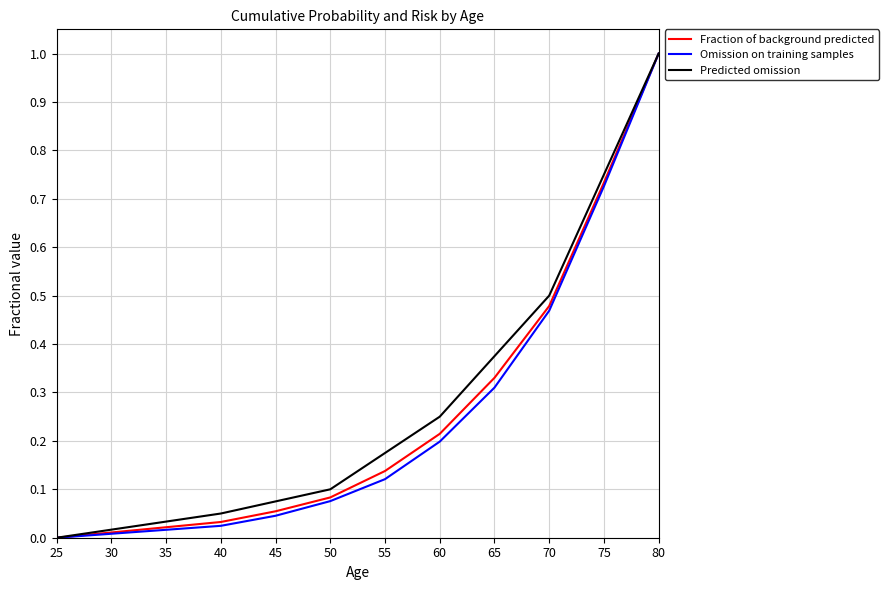

Is this an area chart (filled region under the line)?

No